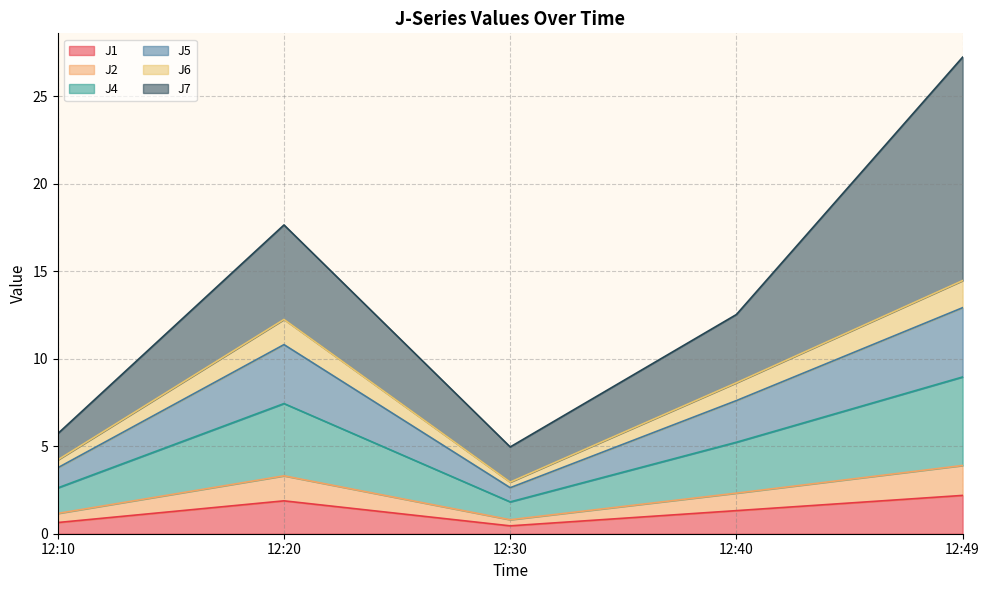

Between 12:10 and 12:30, which series saw the biggest shift?

J5